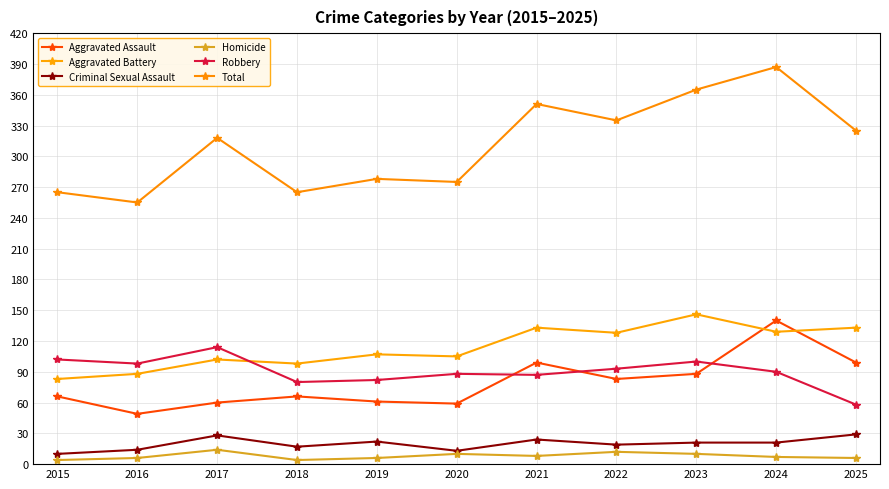

What is the value of the Homicide point at the 7th from the left?

8